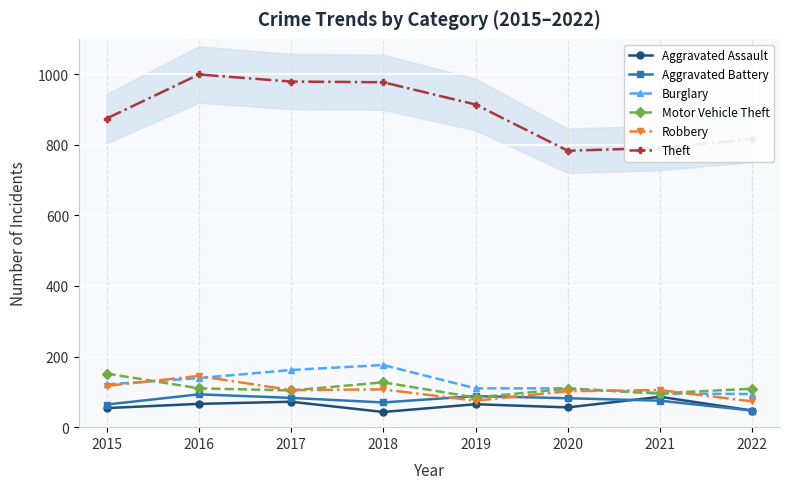

What is the value of the Motor Vehicle Theft point at the 1st from the left?

152